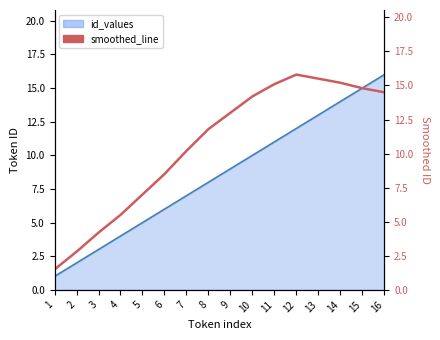

Reading right to left, what are all the values shown in this chart?

14.5	14.8	15.2	15.5	15.8	15.1	14.2	13.0	11.8	10.2	8.5	7.0	5.5	4.2	2.8	1.5